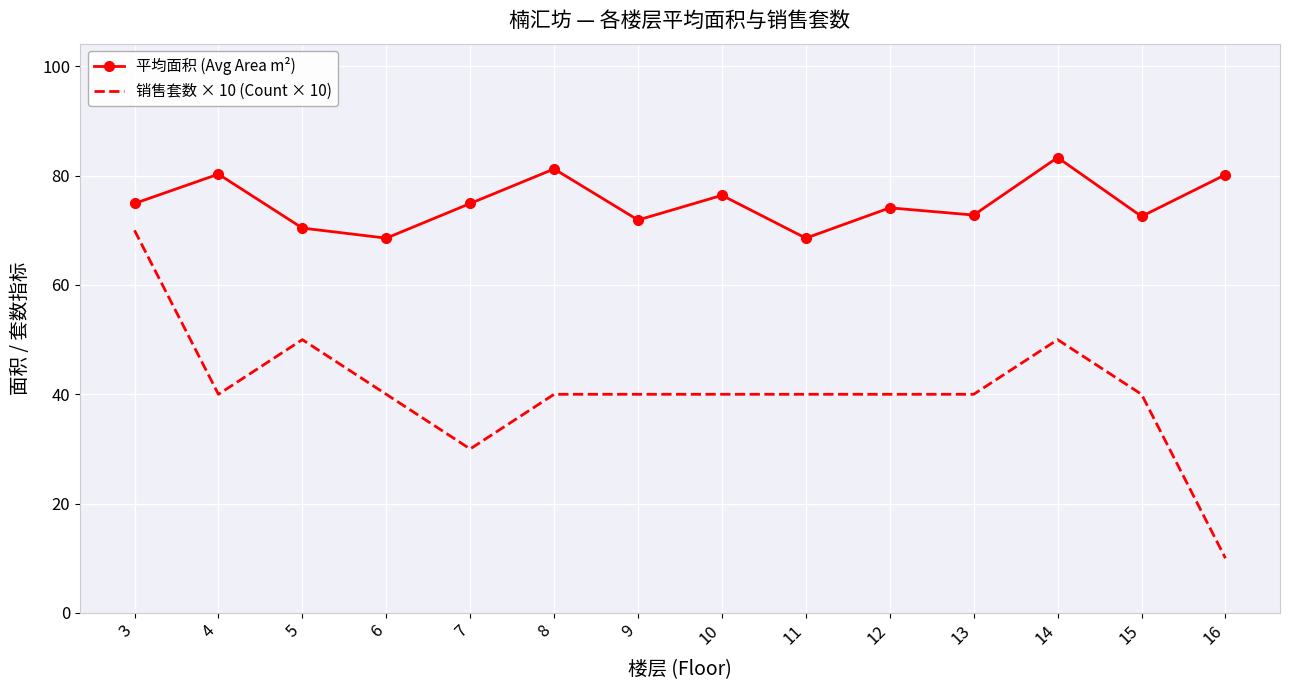

What is the sum of the 平均面积 (Avg Area m²) values at 9 and 14?

155.2